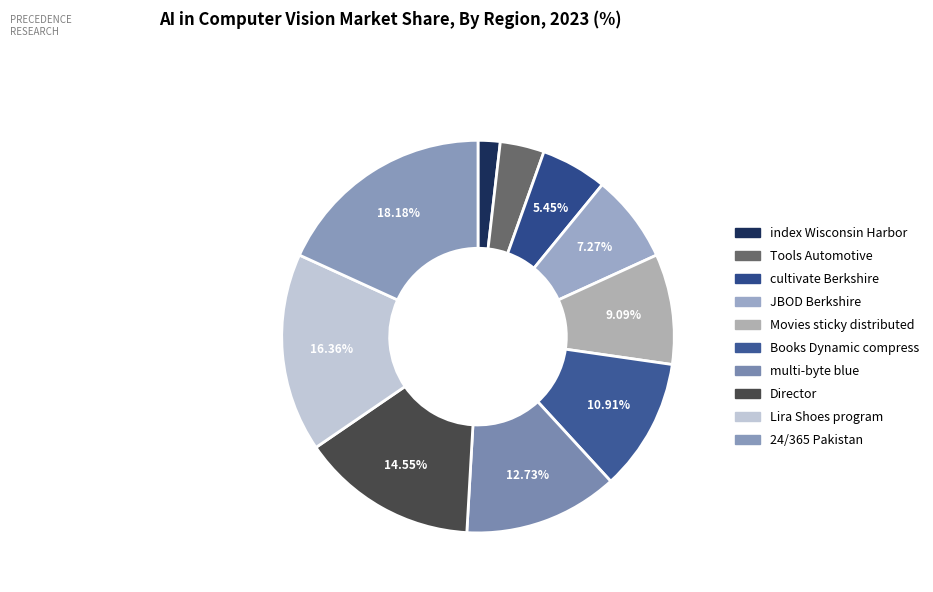

Rank the categories by value from highest to lowest.

24/365 Pakistan, Lira Shoes program, Director, multi-byte blue, Books Dynamic compress, Movies sticky distributed, JBOD Berkshire, cultivate Berkshire, Tools Automotive, index Wisconsin Harbor